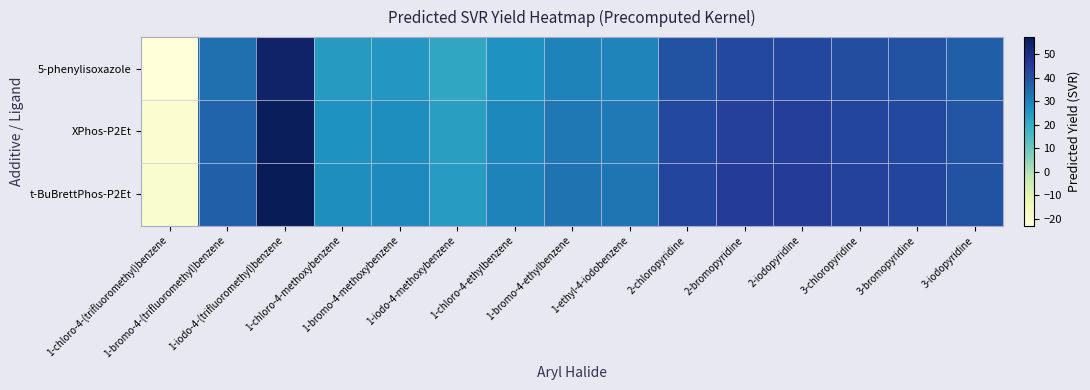

Reading right to left, what are all the values shown in this chart?

5-phenylisoxazole: 3-iodopyridine=36.9	3-bromopyridine=39.7	3-chloropyridine=40.7	2-iodopyridine=42.3	2-bromopyridine=42.0	2-chloropyridine=39.8	1-ethyl-4-iodobenzene=29.6	1-bromo-4-ethylbenzene=30.0	1-chloro-4-ethylbenzene=26.8	1-iodo-4-methoxybenzene=21.3	1-bromo-4-methoxybenzene=25.6	1-chloro-4-methoxybenzene=24.6	1-iodo-4-(trifluoromethyl)benzene=54.2	1-bromo-4-(trifluoromethyl)benzene=33.6	1-chloro-4-(trifluoromethyl)benzene=-22.8
XPhos-P2Et: 3-iodopyridine=39.0	3-bromopyridine=41.9	3-chloropyridine=42.8	2-iodopyridine=44.4	2-bromopyridine=44.2	2-chloropyridine=42.0	1-ethyl-4-iodobenzene=31.7	1-bromo-4-ethylbenzene=32.1	1-chloro-4-ethylbenzene=28.9	1-iodo-4-methoxybenzene=23.5	1-bromo-4-methoxybenzene=27.8	1-chloro-4-methoxybenzene=26.8	1-iodo-4-(trifluoromethyl)benzene=56.3	1-bromo-4-(trifluoromethyl)benzene=35.7	1-chloro-4-(trifluoromethyl)benzene=-20.7
t-BuBrettPhos-P2Et: 3-iodopyridine=39.9	3-bromopyridine=42.7	3-chloropyridine=43.6	2-iodopyridine=45.2	2-bromopyridine=45.0	2-chloropyridine=42.8	1-ethyl-4-iodobenzene=32.5	1-bromo-4-ethylbenzene=33.0	1-chloro-4-ethylbenzene=29.7	1-iodo-4-methoxybenzene=24.3	1-bromo-4-methoxybenzene=28.6	1-chloro-4-methoxybenzene=27.6	1-iodo-4-(trifluoromethyl)benzene=57.2	1-bromo-4-(trifluoromethyl)benzene=36.6	1-chloro-4-(trifluoromethyl)benzene=-19.8